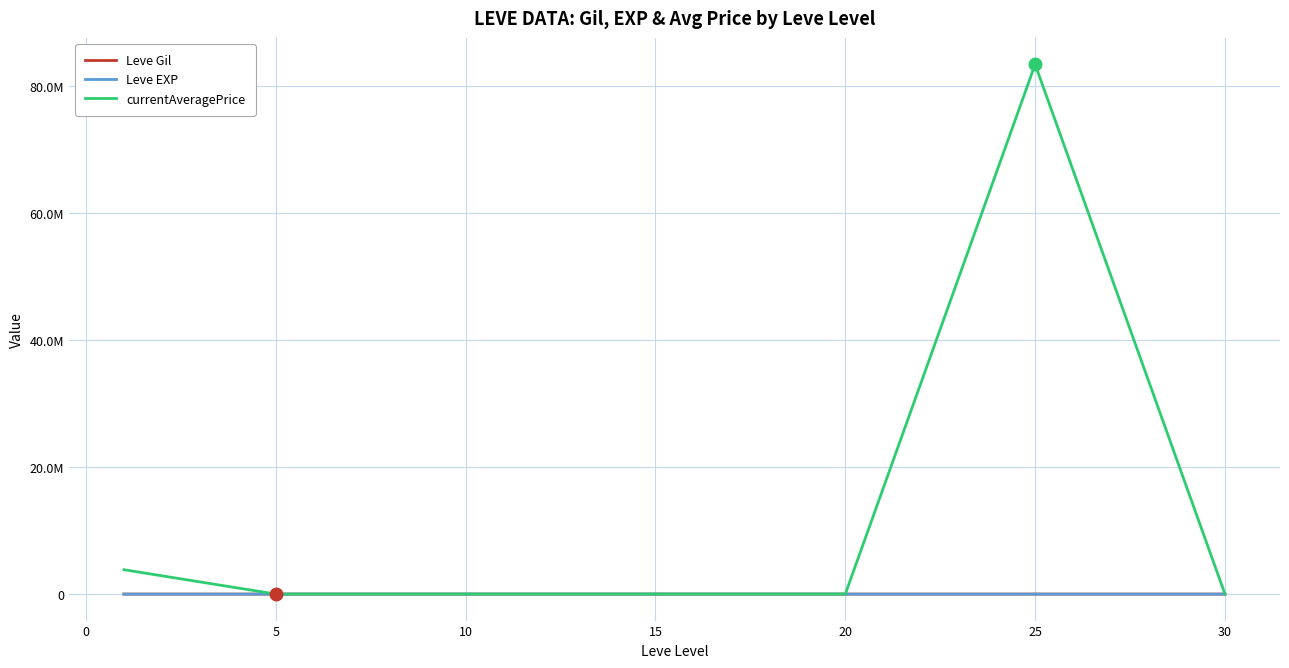

How many interior local valleys does the currentAveragePrice series have?

2